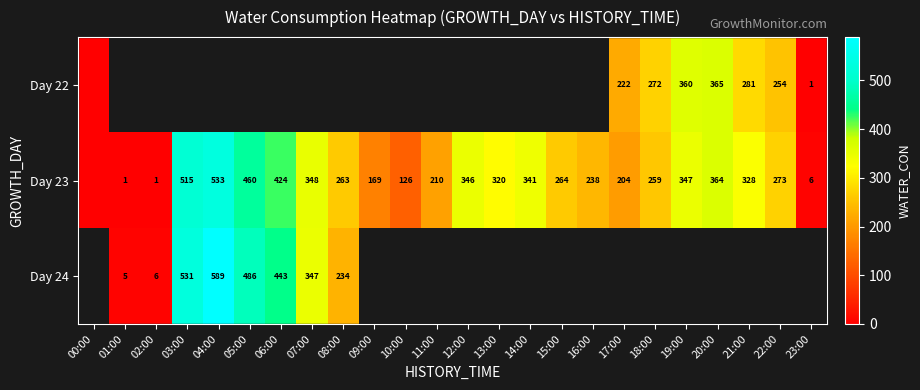

True or false: Day 22 has a value of 56 at 18:00.

False